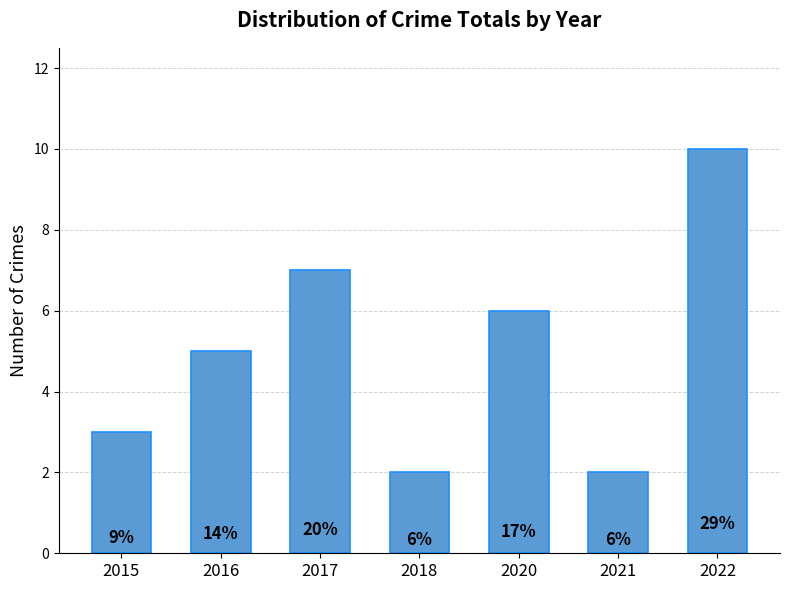

What is the sum of the values at 2021 and 2015?

5